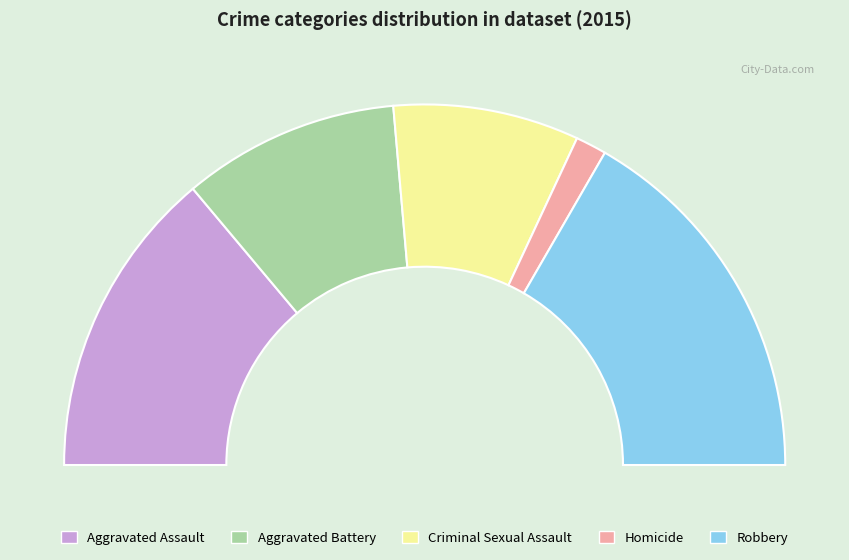

To the nearest percent, what percentage of the pie is Aggravated Assault?

28%